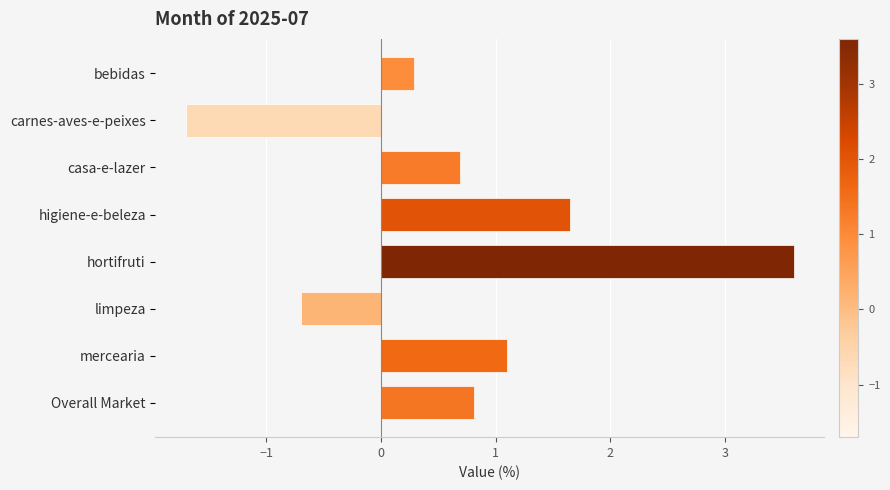

How many data points are less than 0?

2